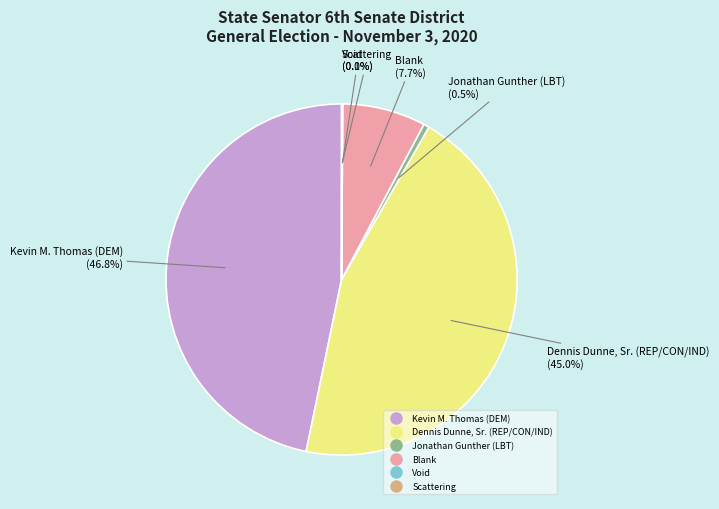

How much of the chart is everything except Dennis Dunne, Sr. (REP/CON/IND)?

55.0%